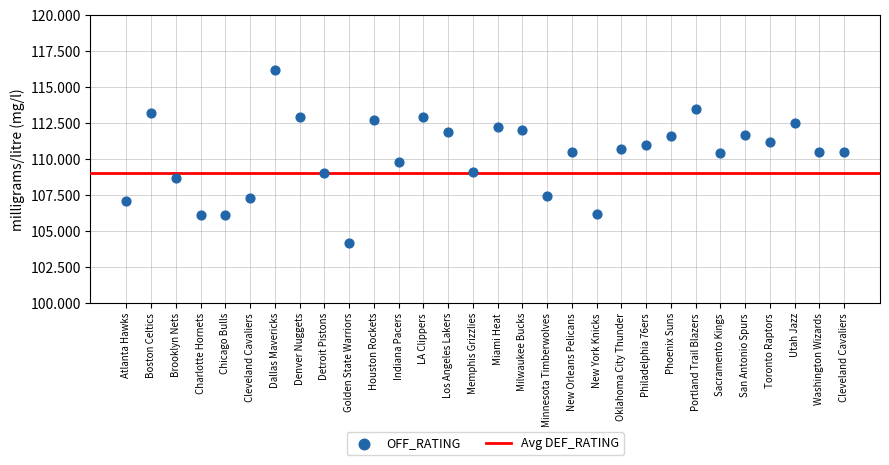

What Y value in the scatter plot is closest to 110?

109.8